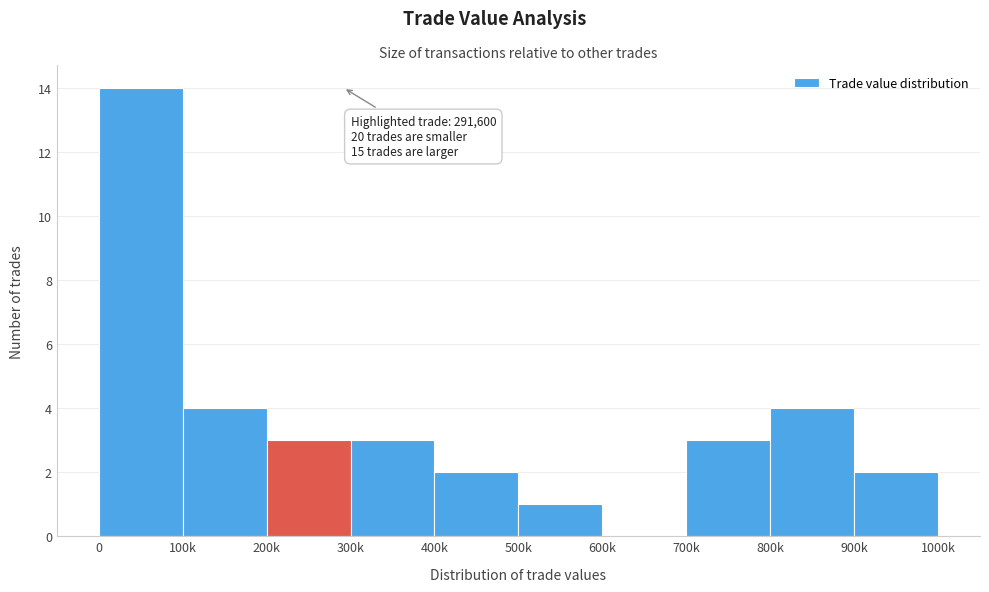

Reading left to right, transcribe all the data shown in this chart.

0=14	100k=4	200k=3	300k=3	400k=2	500k=1	600k=0	700k=3	800k=4	900k=2